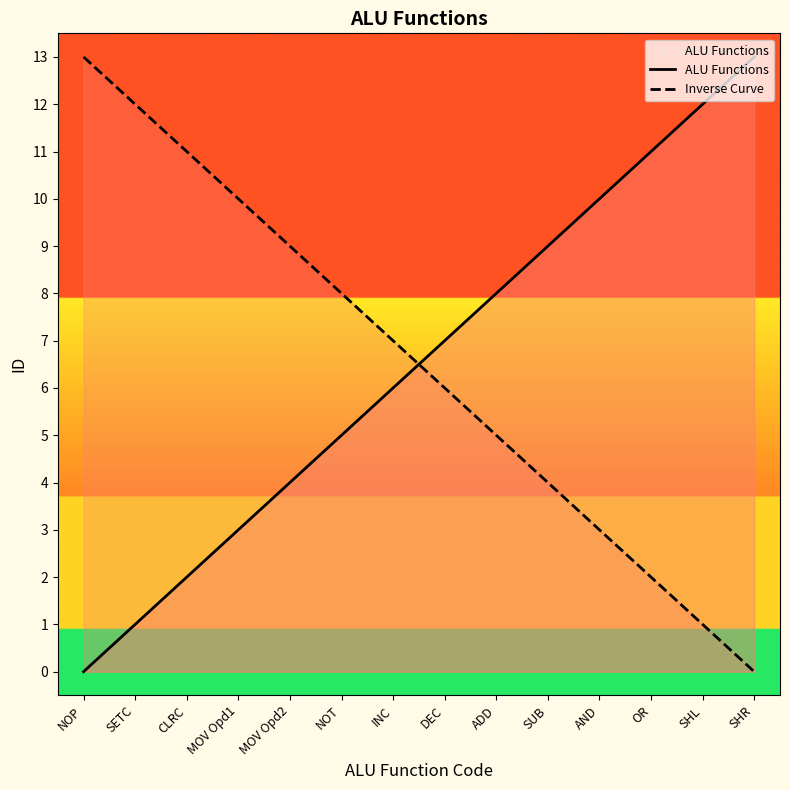

How many distinct data groups are displayed?

2